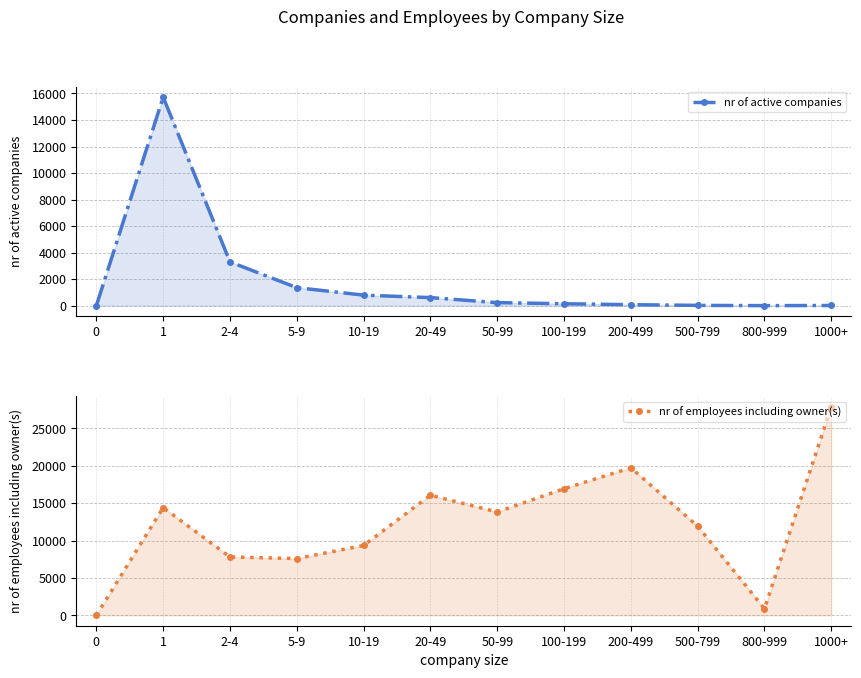

The nr of employees including owner(s) series shows 16936 at 100-199. True or false?

True